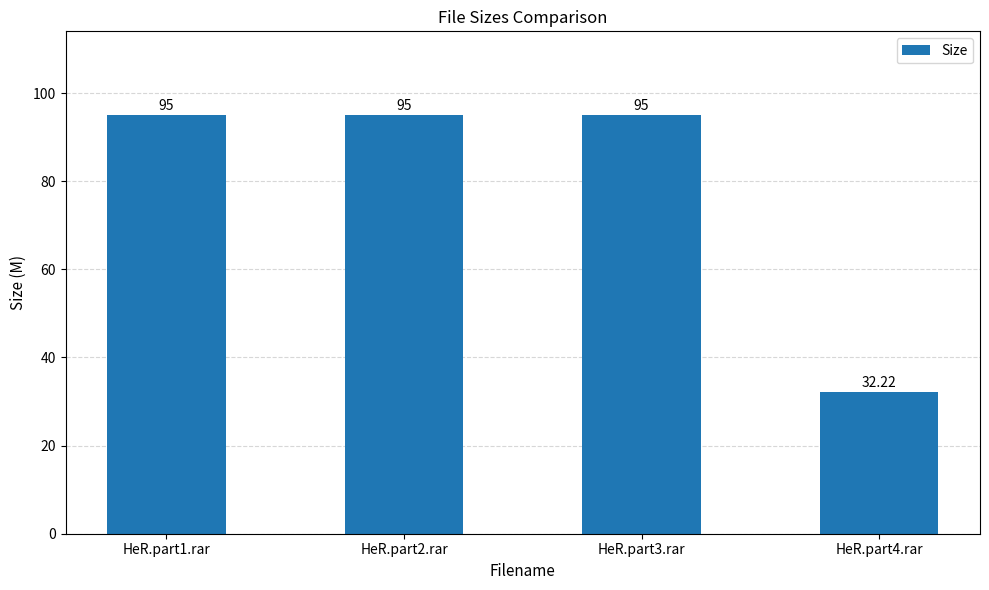

The value at HeR.part2.rar is 95.0. True or false?

True